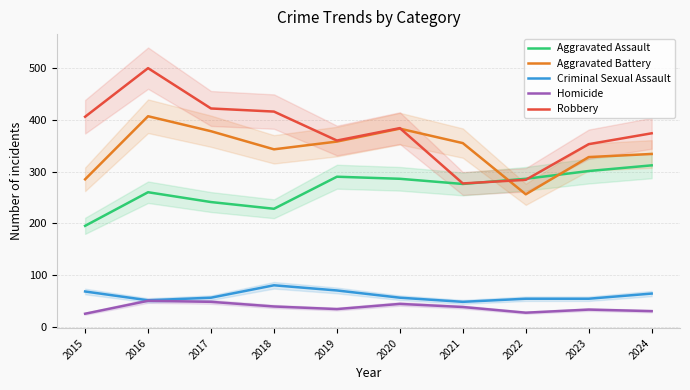

True or false: Aggravated Battery and Criminal Sexual Assault intersect in this chart.

False